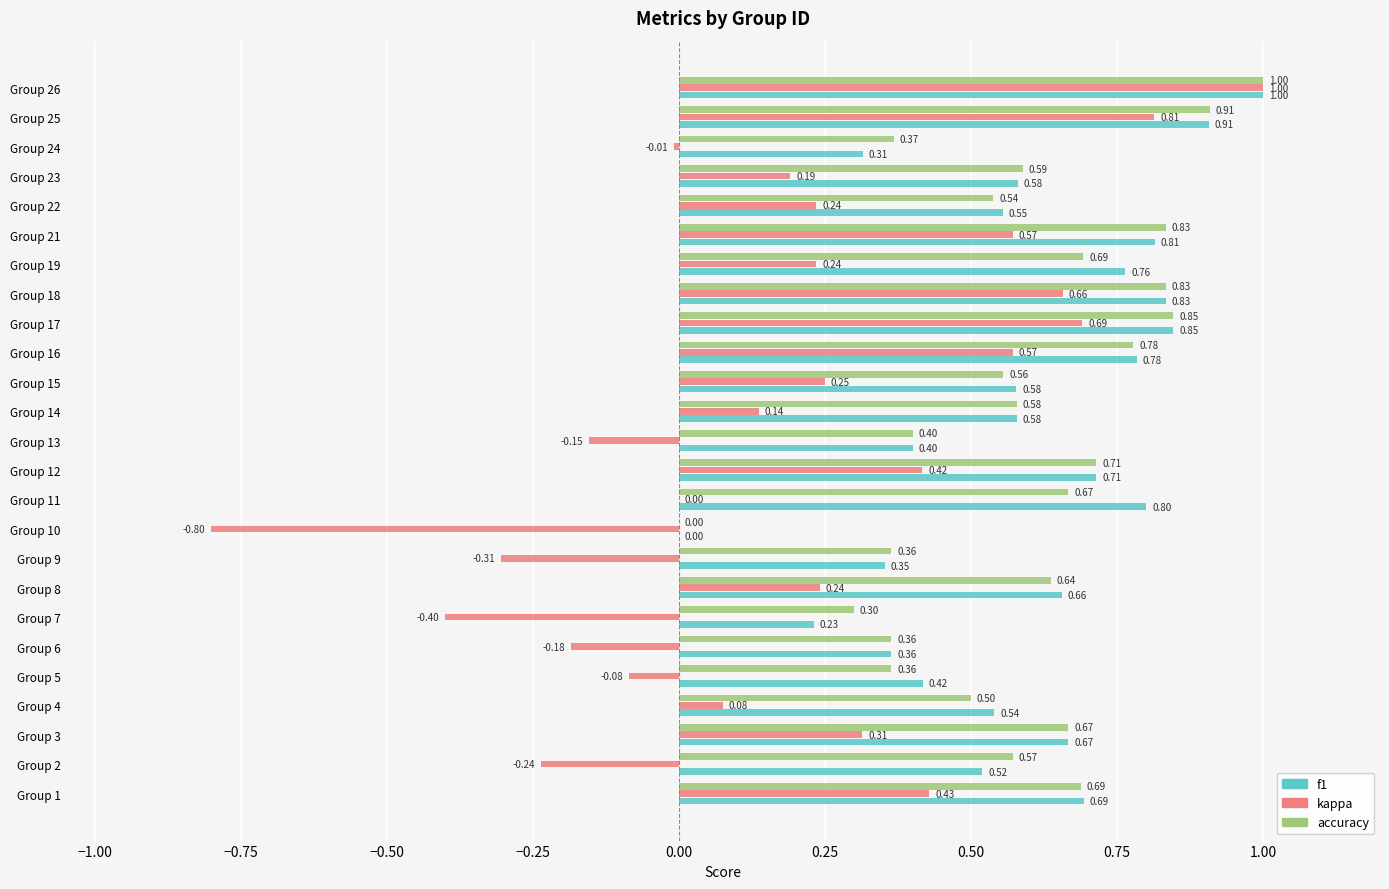

Is the value of f1 at Group 26 greater than the value of kappa at Group 4?

Yes